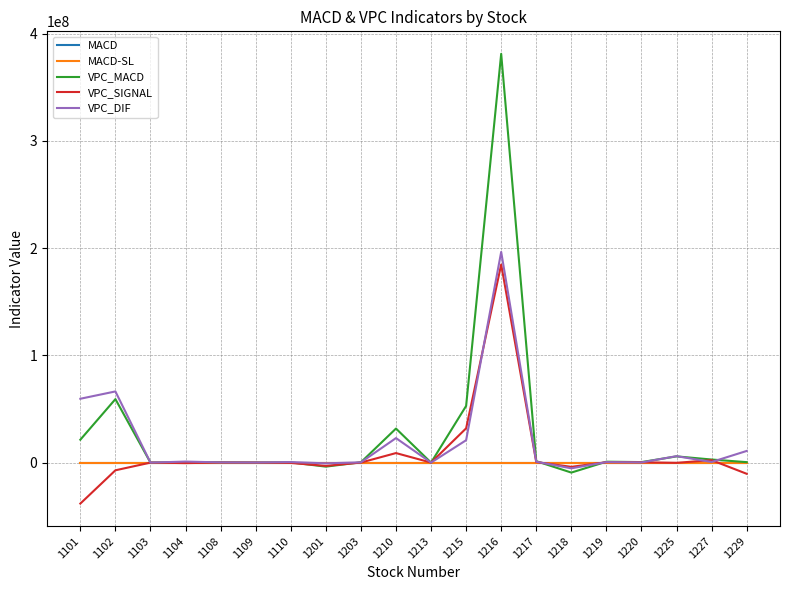

Which series has the widest spread of values?

VPC_MACD